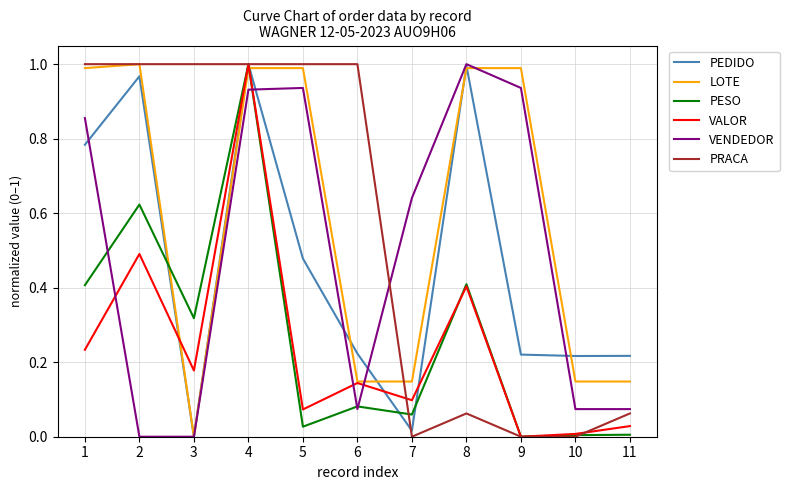

How many intersections are there between VENDEDOR and VALOR?

4